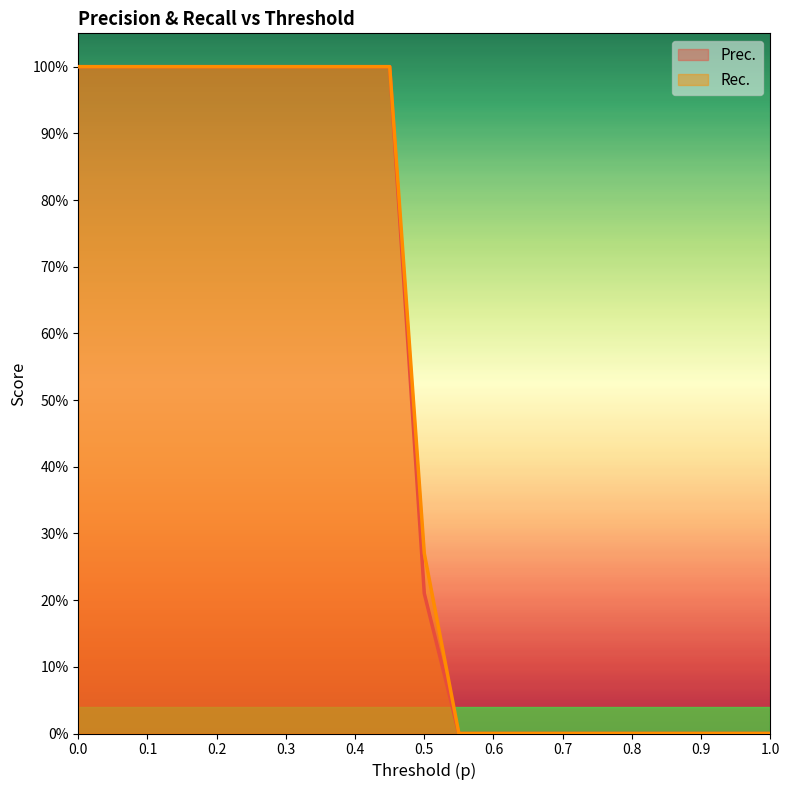

At 0.8, list the series in order from smallest to largest.

Prec., Rec.